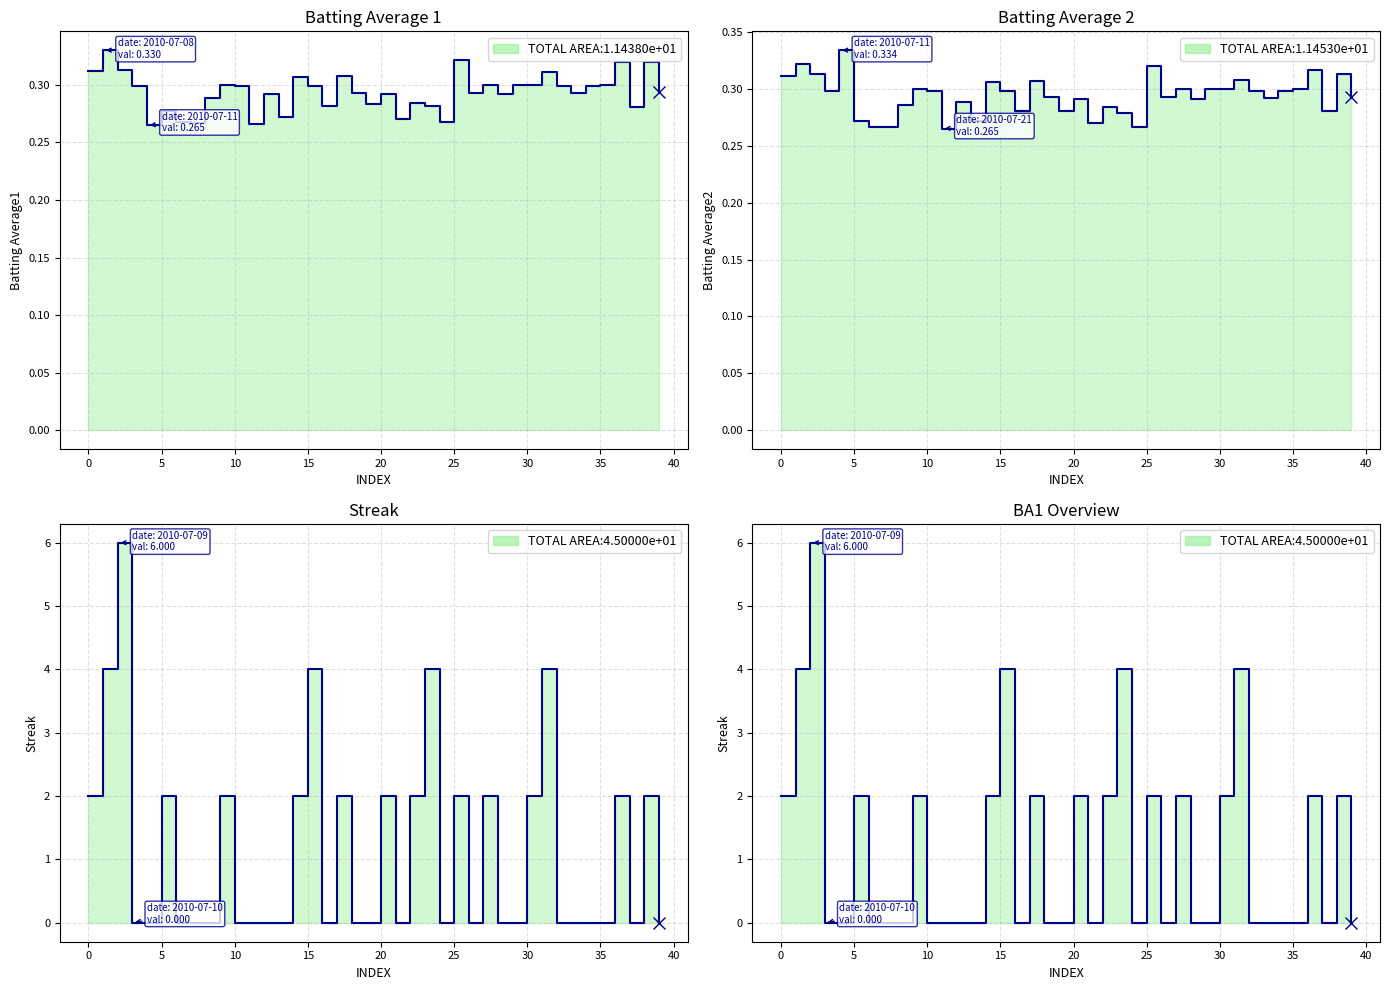

At 10, list the series in order from smallest to largest.

Streak line, Batting Average2 line, Batting Average1 line